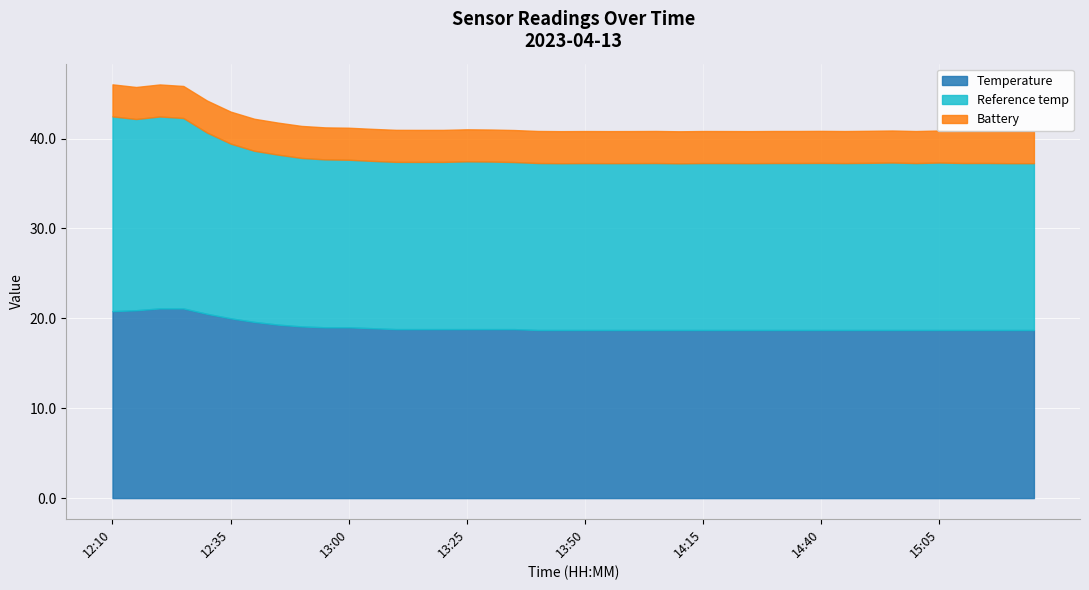

Between 13:00 and 14:15, which is larger?

13:00